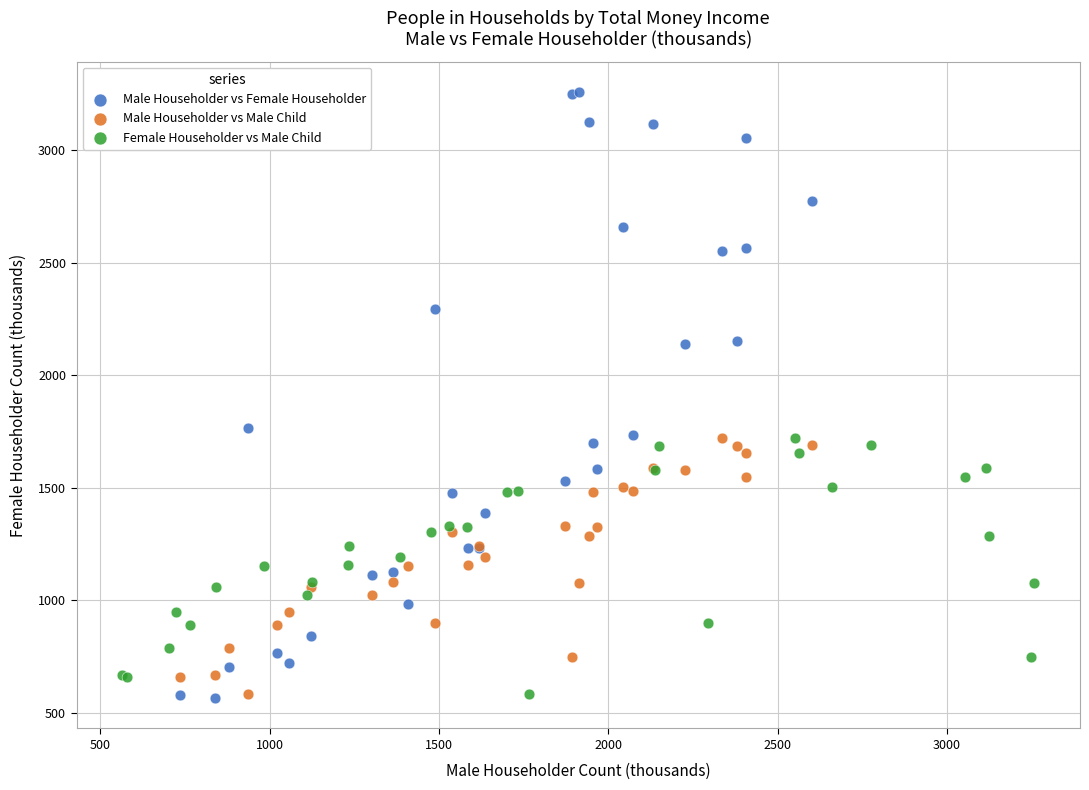

Which series contains the highest Y value?

Male Householder vs Female Householder